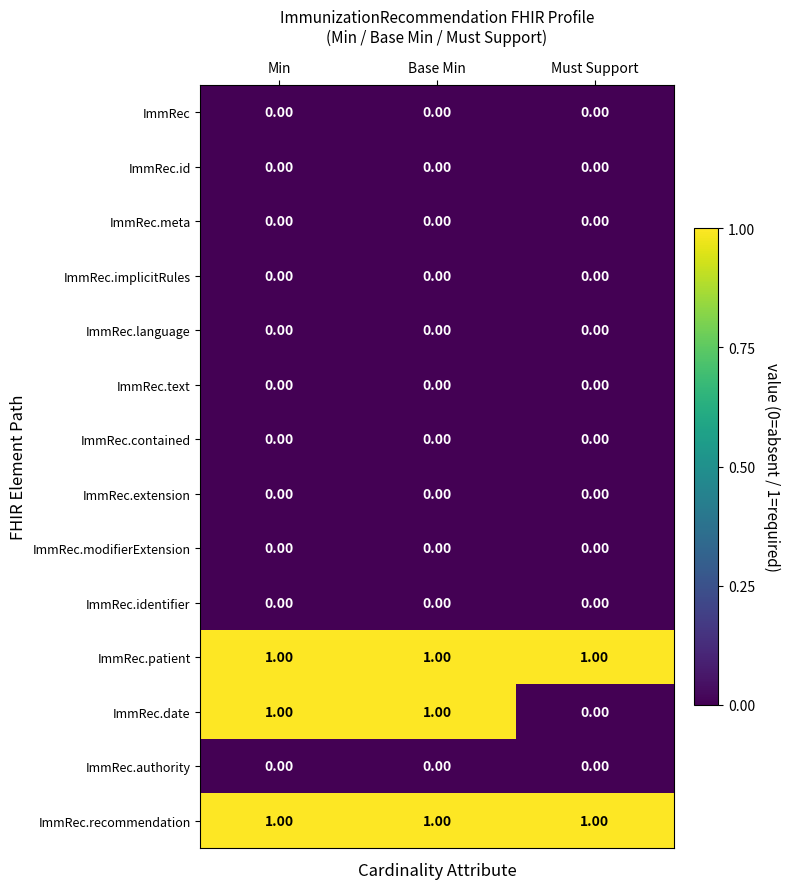

Is the value of ImmRec.modifierExtension at Must Support greater than the value of ImmRec.recommendation at Min?

No